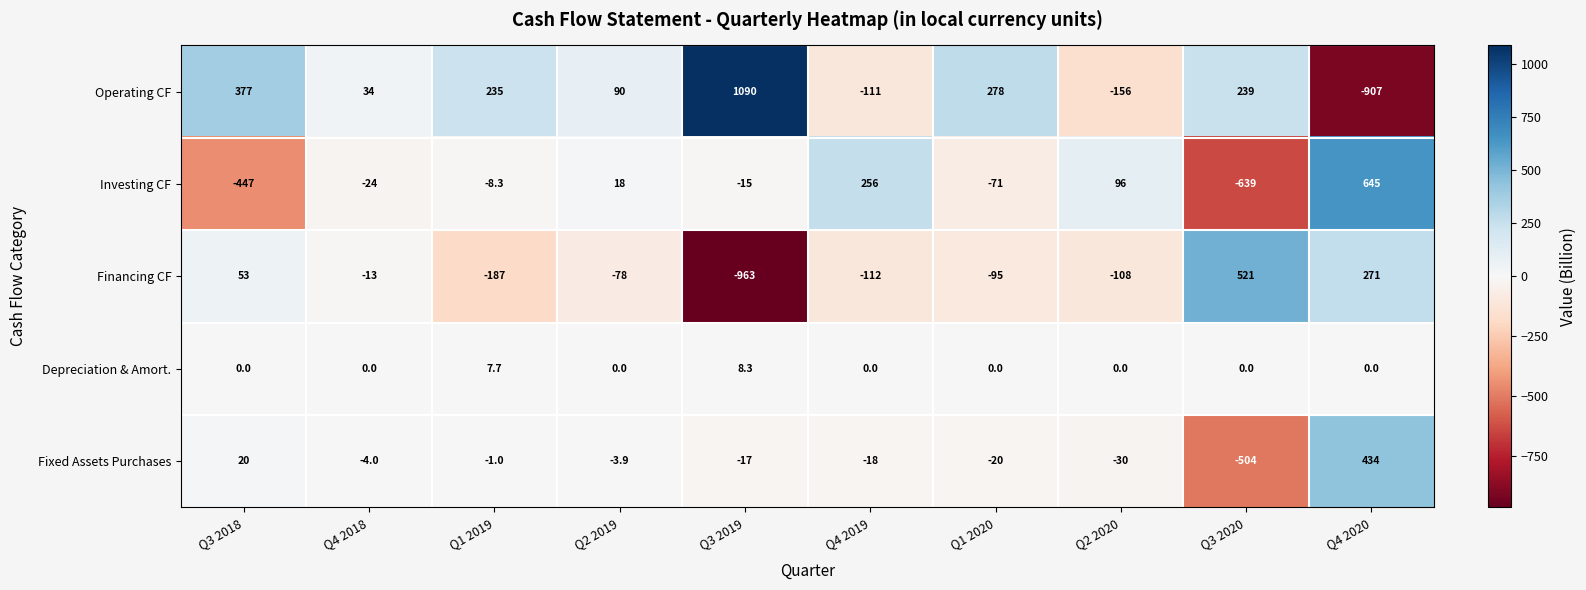

Which category has the lowest value across all series?

Q3 2019